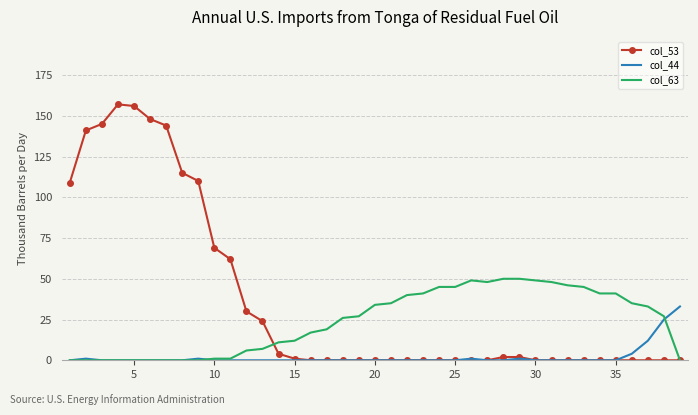

Rank the series by their average value, from highest to lowest.

col_53, col_63, col_44